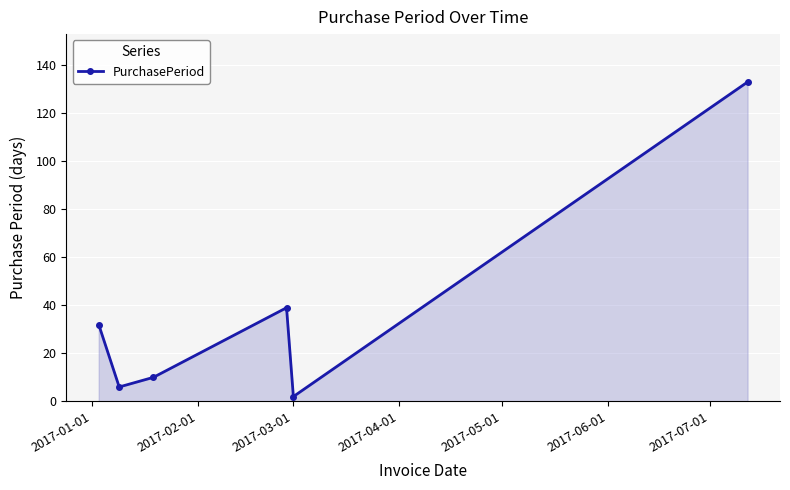

What is the greatest value displayed?

133